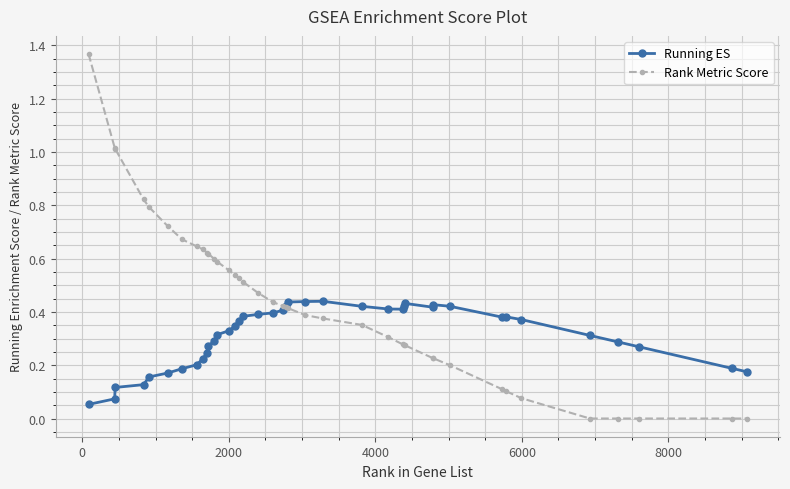

At how many categories does at least one series exceed 1?

3